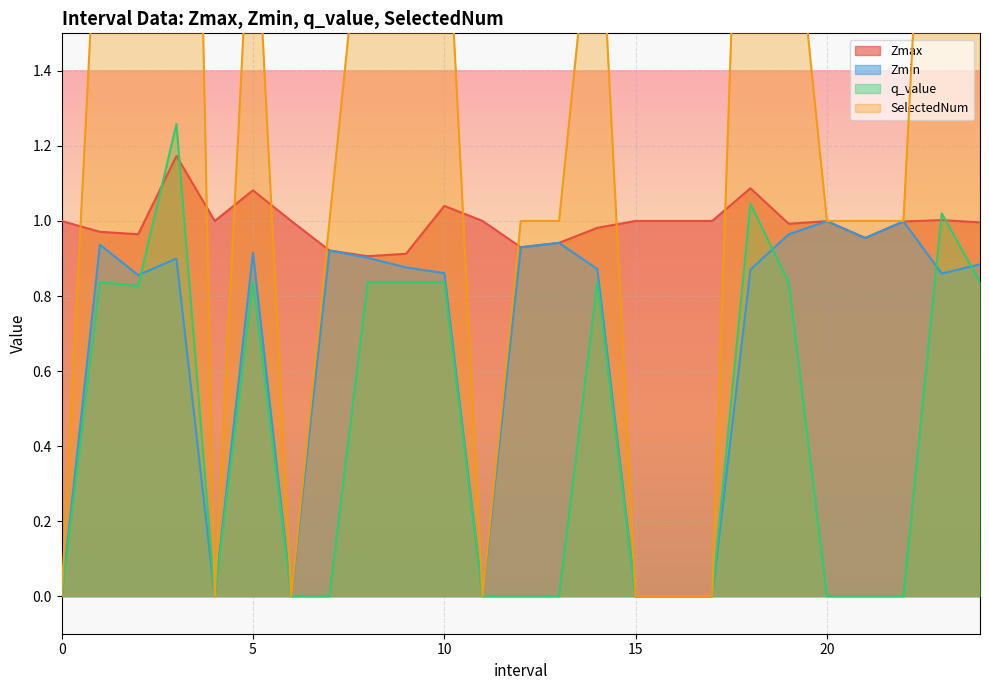

What is the total value across all series at 16?

1.0